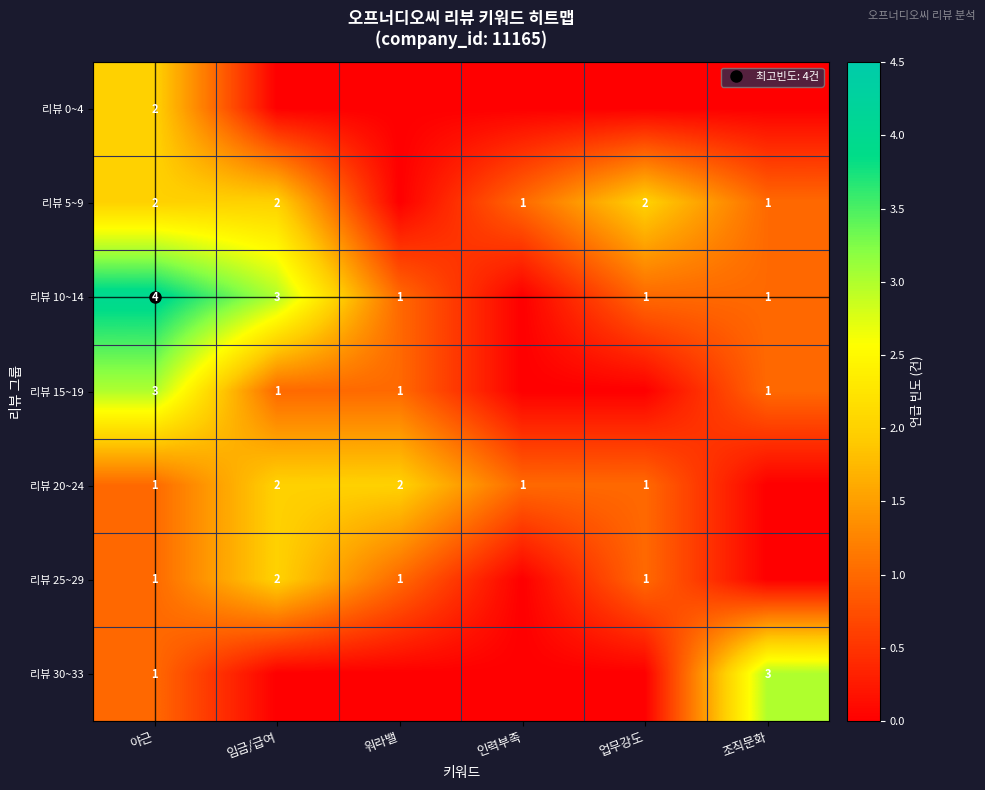

Rank the series at 조직문화 from highest to lowest value.

리뷰 30~33, 리뷰 5~9, 리뷰 10~14, 리뷰 15~19, 리뷰 0~4, 리뷰 20~24, 리뷰 25~29